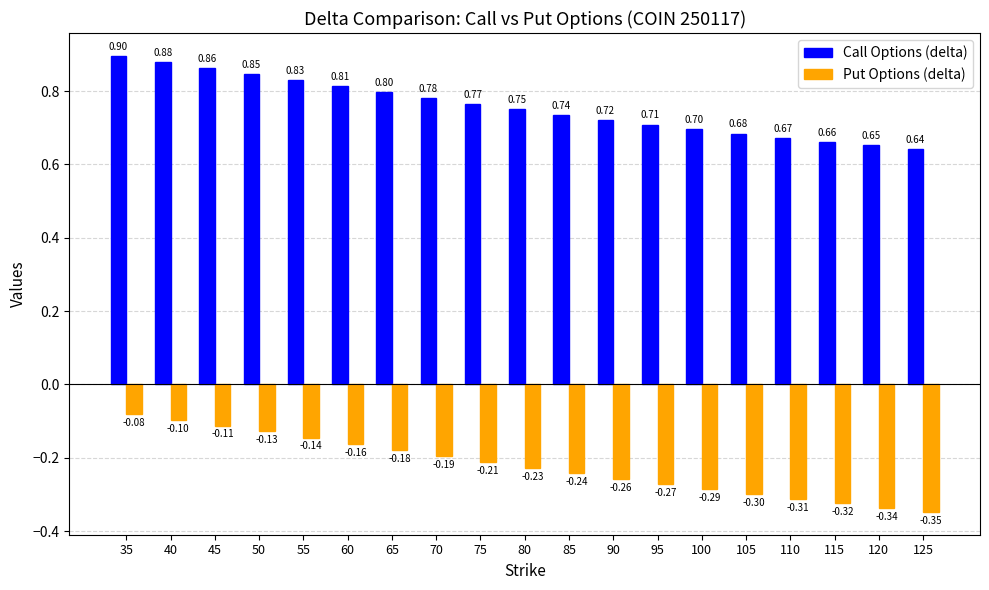

What is the approximate value of Put Options (delta) at 55?

-0.1